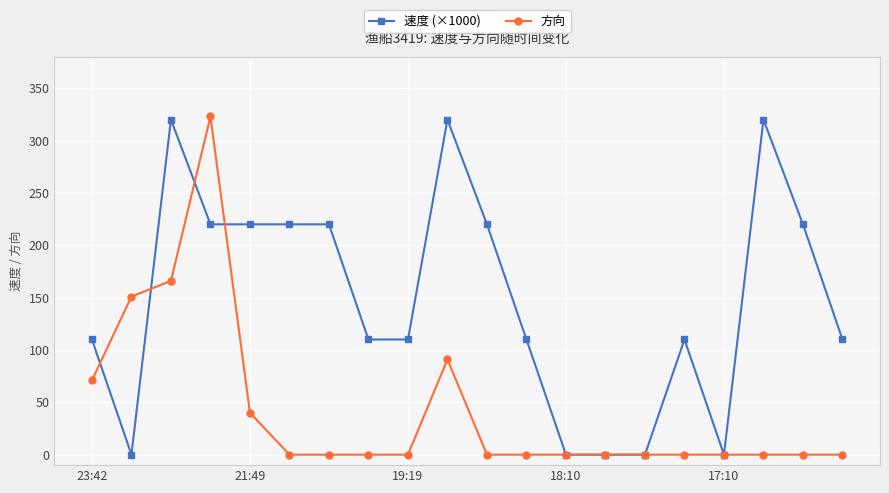

List the series in order of their overall mean, lowest first.

方向, 速度 (×1000)